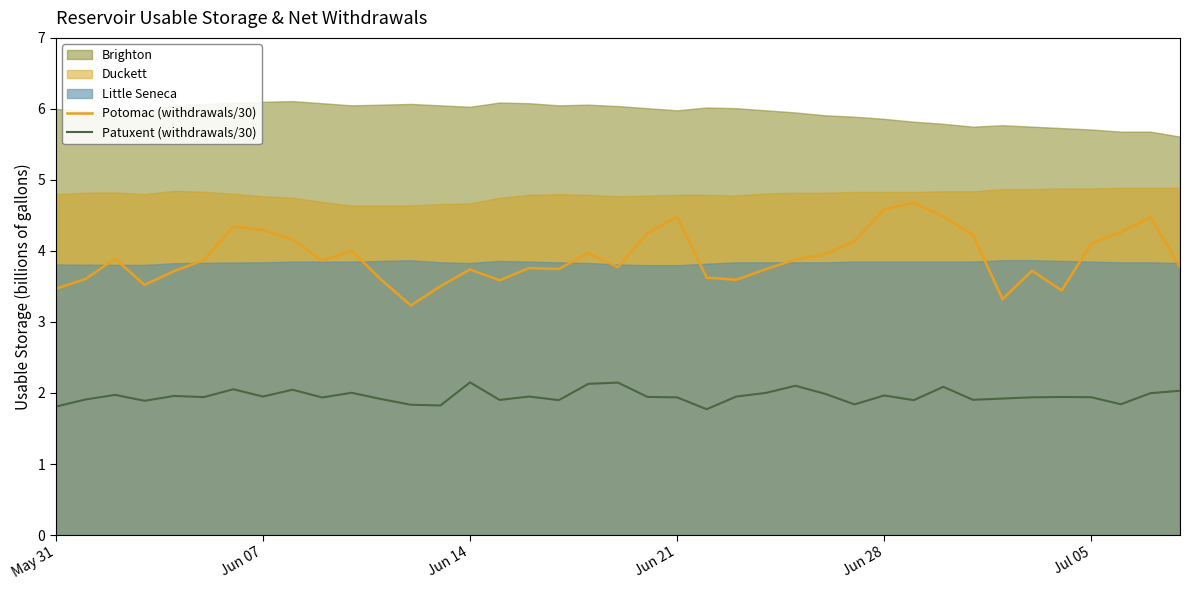

What is the maximum value for Potomac (withdrawals/30)?

4.7